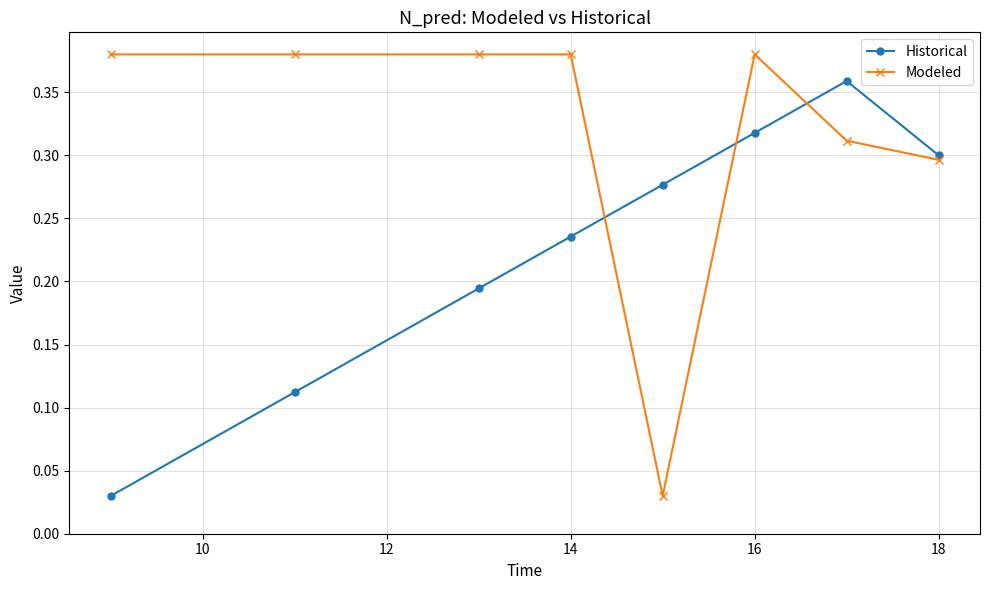

Which series has the widest spread of values?

Modeled